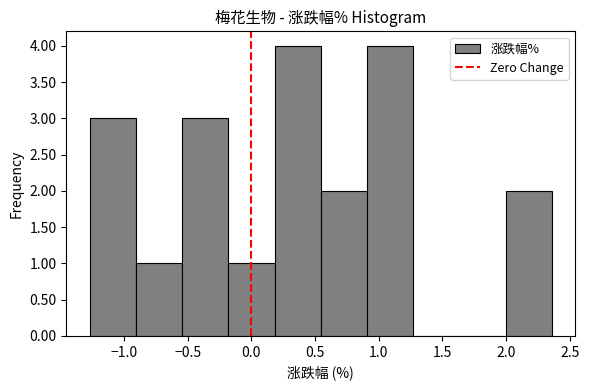

Reading left to right, list every bar in this chart as the range it spans on the x-axis followed by its height. Neither the bar edges nor the heights are printed on the chart, so give them approximately, as read against the axes.

-1.25 to -0.90: 3
-0.90 to -0.55: 1
-0.55 to -0.20: 3
-0.20 to 0.20: 1
0.20 to 0.55: 4
0.55 to 0.90: 2
0.90 to 1.25: 4
1.25 to 1.65: 0
1.65 to 2.00: 0
2.00 to 2.35: 2